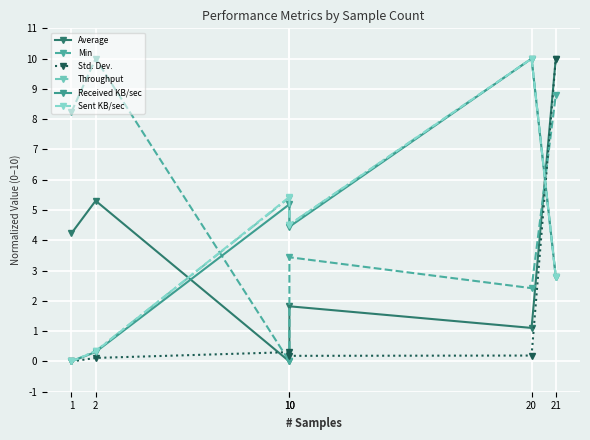

True or false: Throughput and Average cross at least once.

True